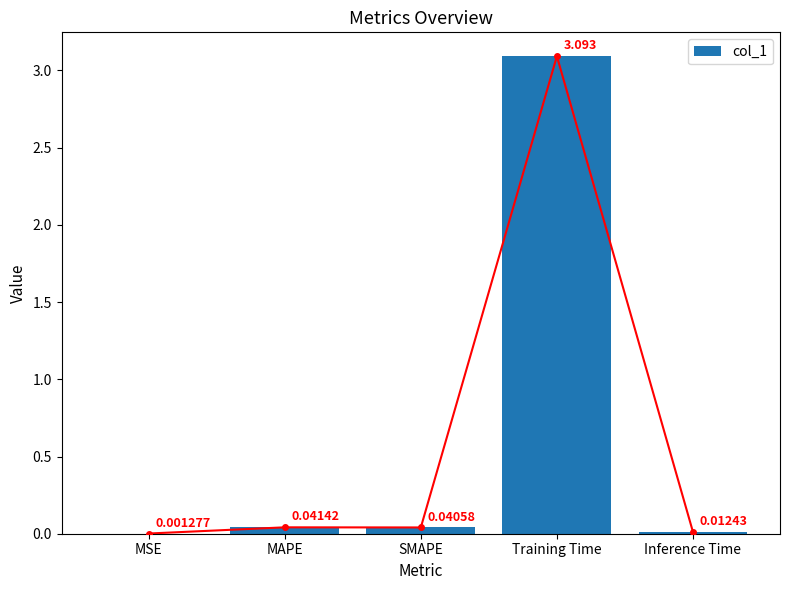

What is the label of the 3rd bar from the left?

SMAPE